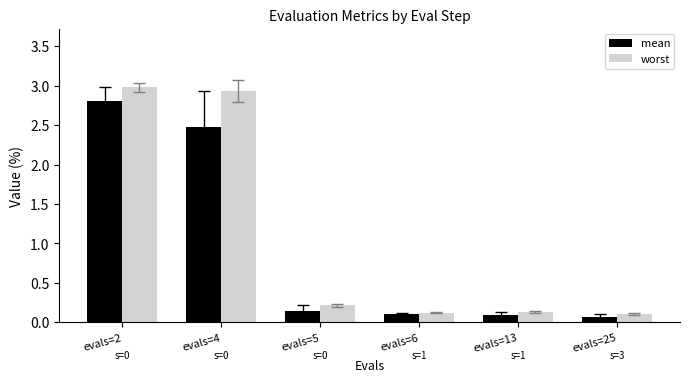

What is the total value across all series at evals=5?

0.4